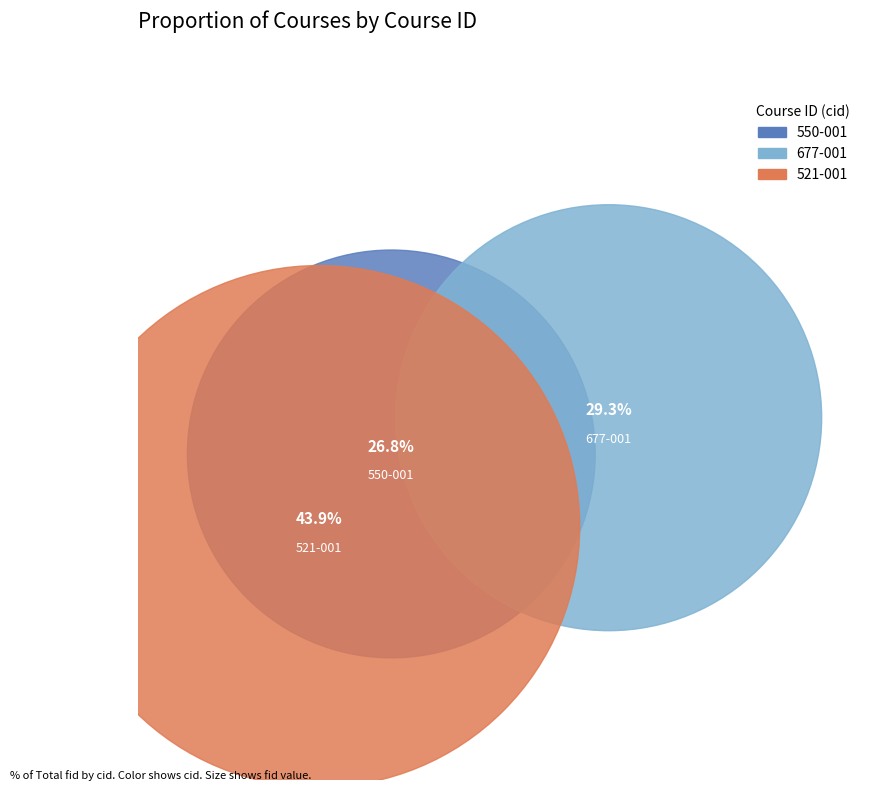

Is there a majority slice in this chart?

No